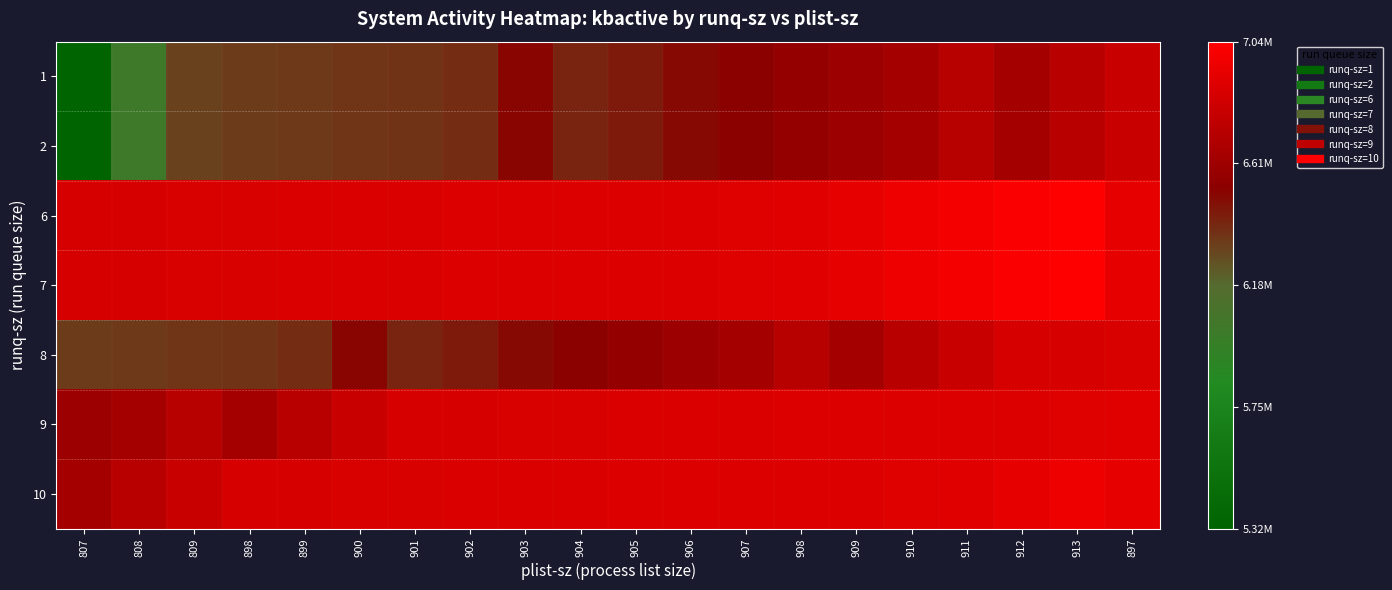

What is the greatest value displayed?

7038588